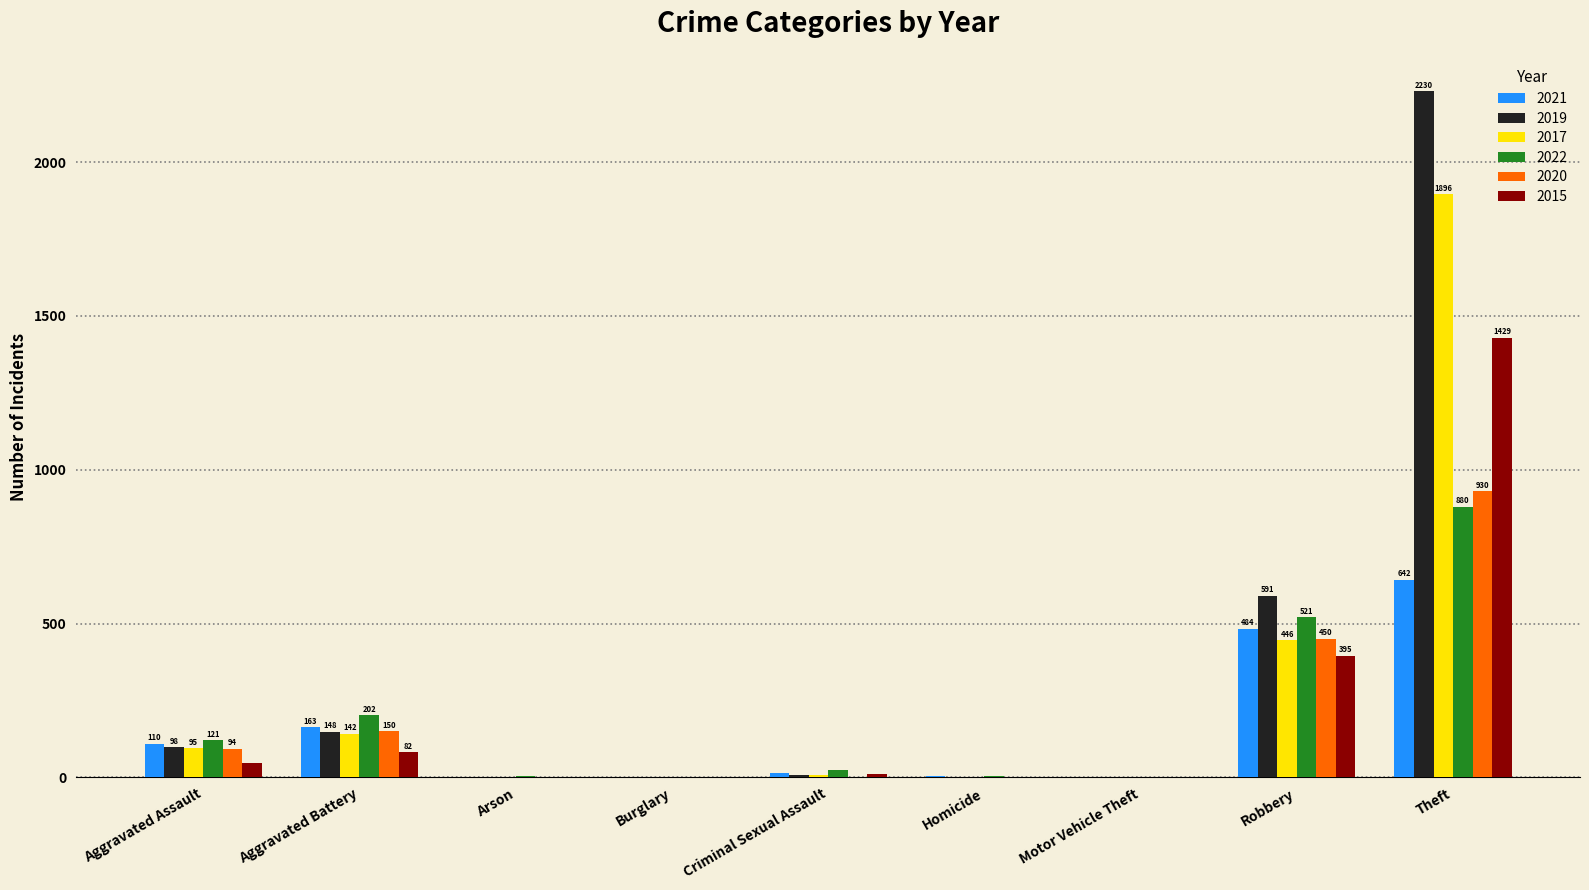

Is the value of 2022 at Aggravated Assault greater than the value of 2017 at Arson?

Yes